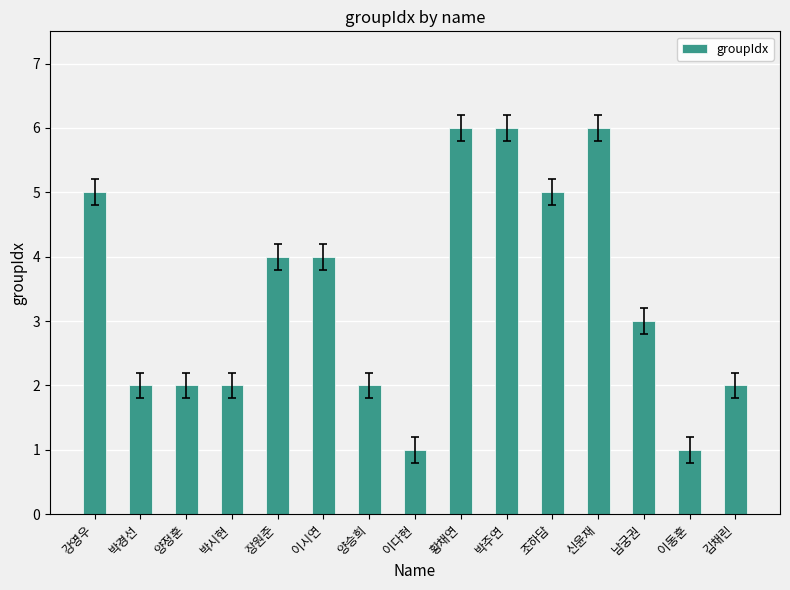

What is the label of the 2nd bar from the right?

이동훈